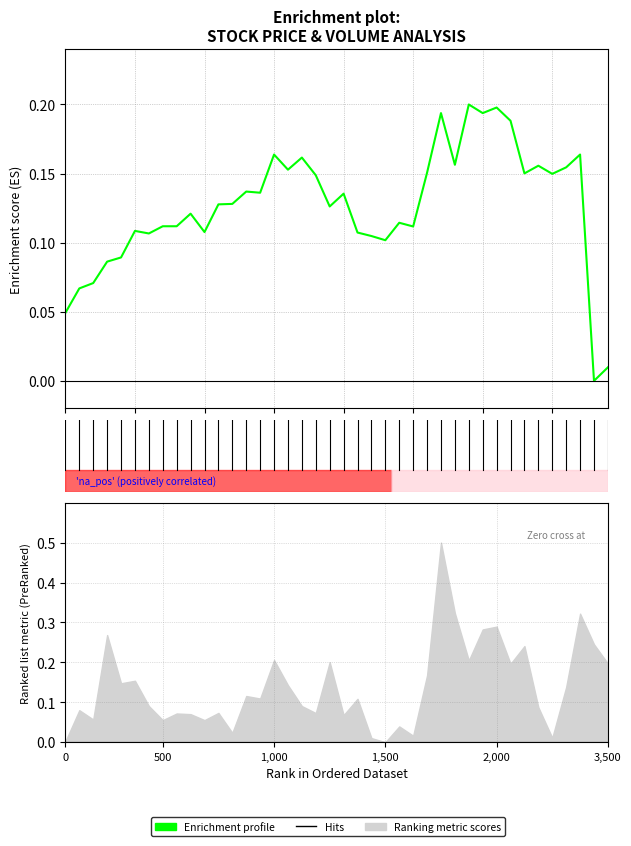

What is the value of the 11th point from the left?

0.1